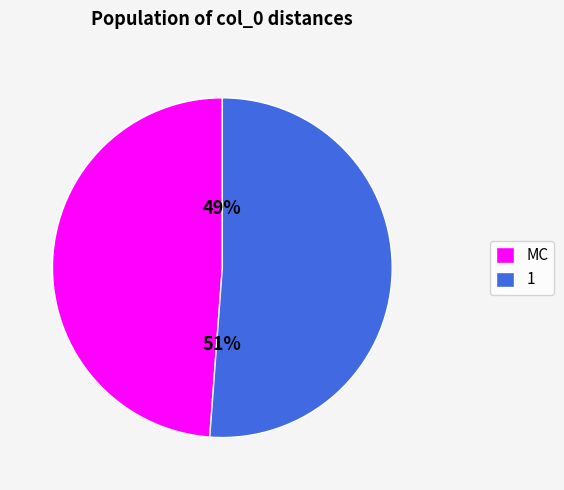

Is it true that 1 is 56% of the pie?

False